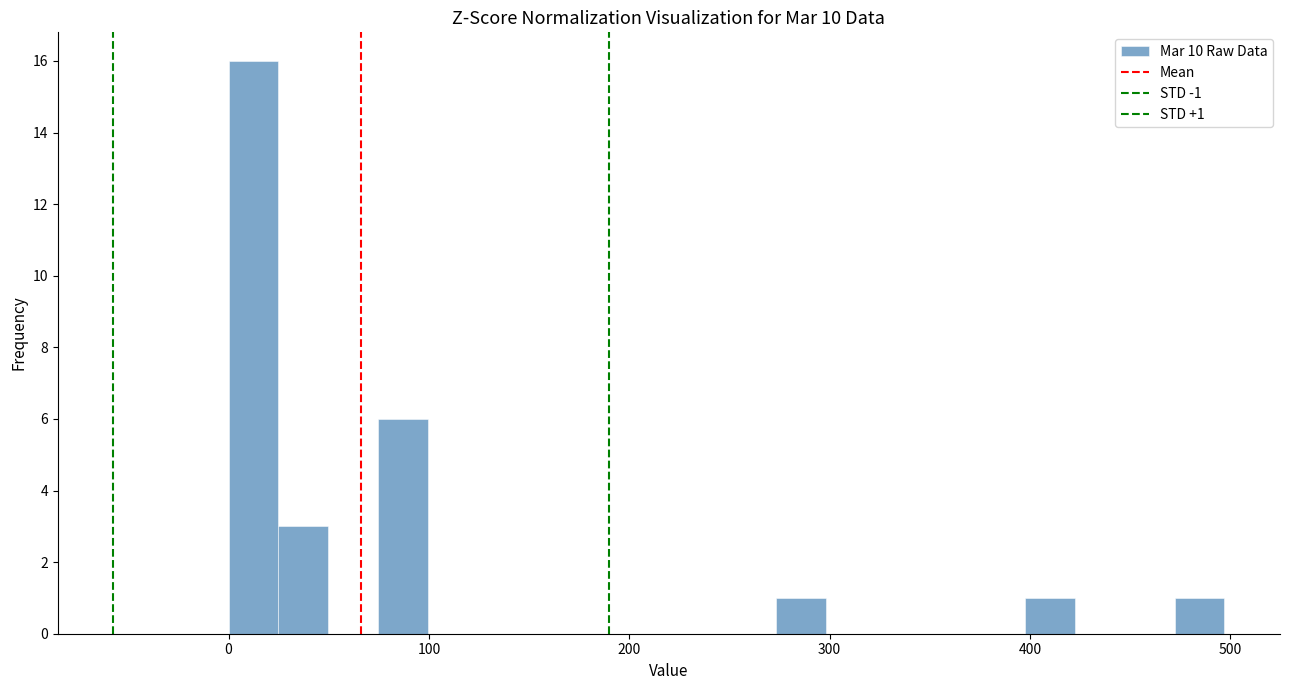

Read against the x-axis, roughly where is the centre of the tallest bar?

10